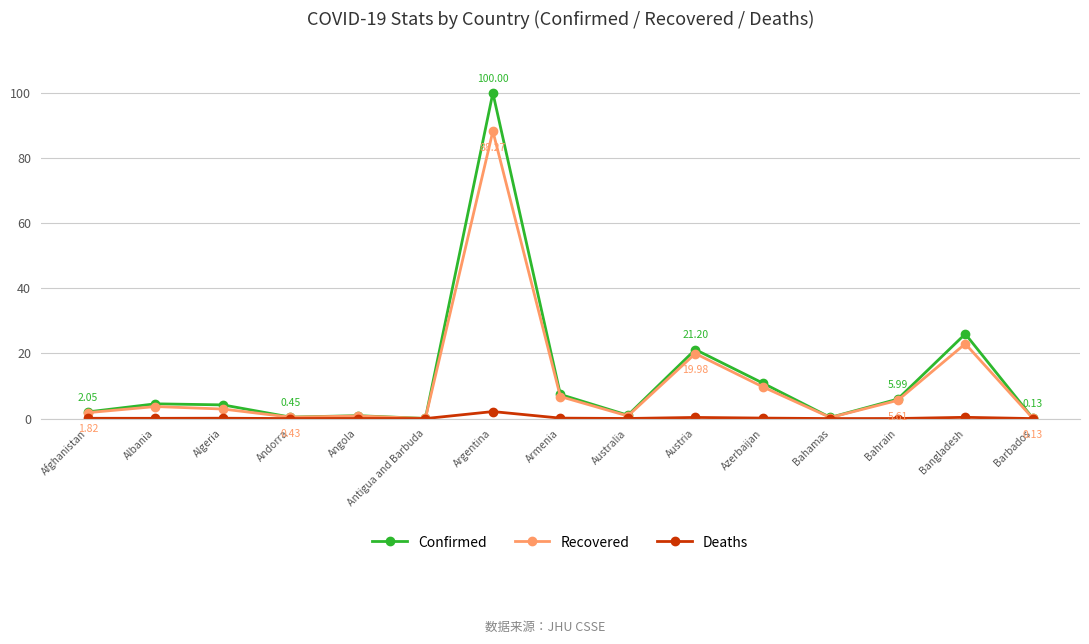

At which label is Recovered closest to 44?

Bangladesh